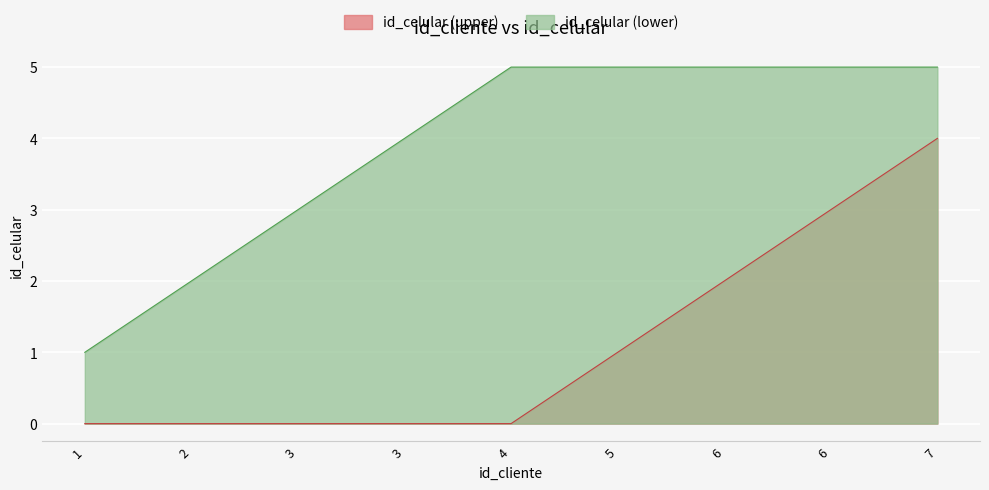

Between 4 and 3, which is larger?

4